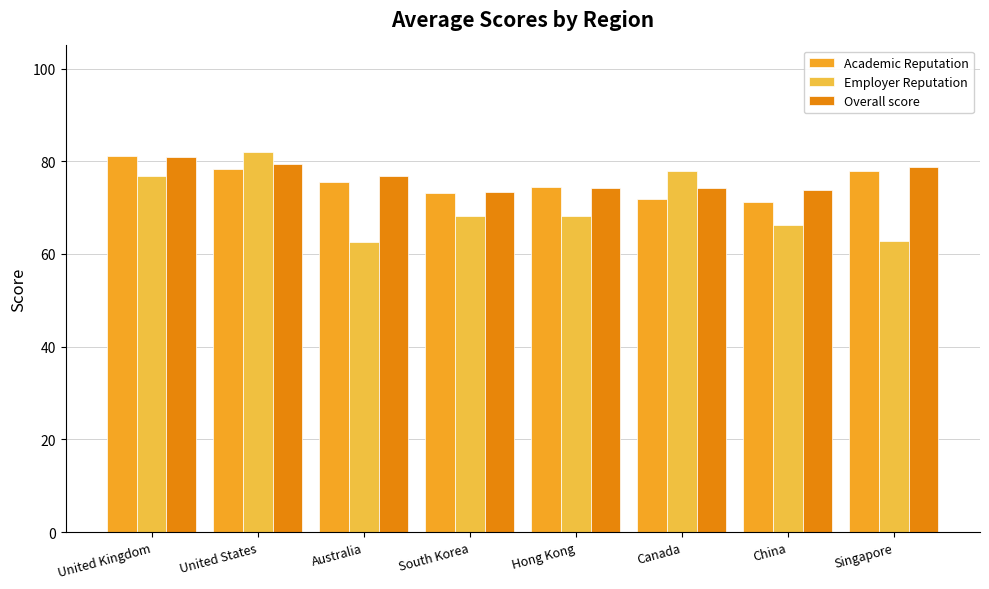

Does the chart contain stacked bars?

No